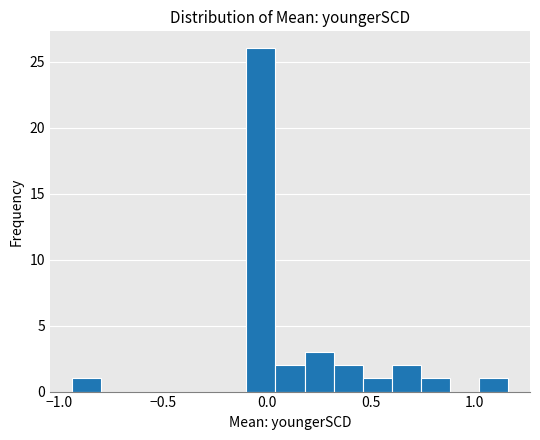

Around what value on the x-axis is the tallest bar? Give the approximate position of its centre, as read against the axis.

-0.05